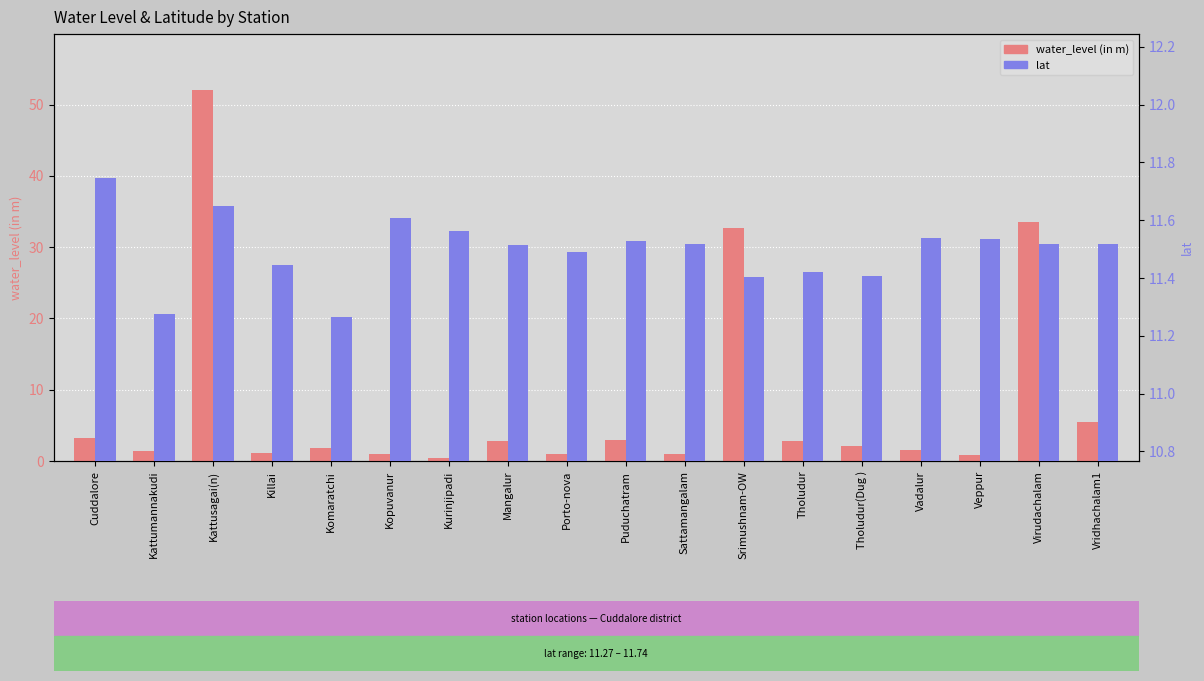

The value of lat at Porto-nova is 11.5. True or false?

True